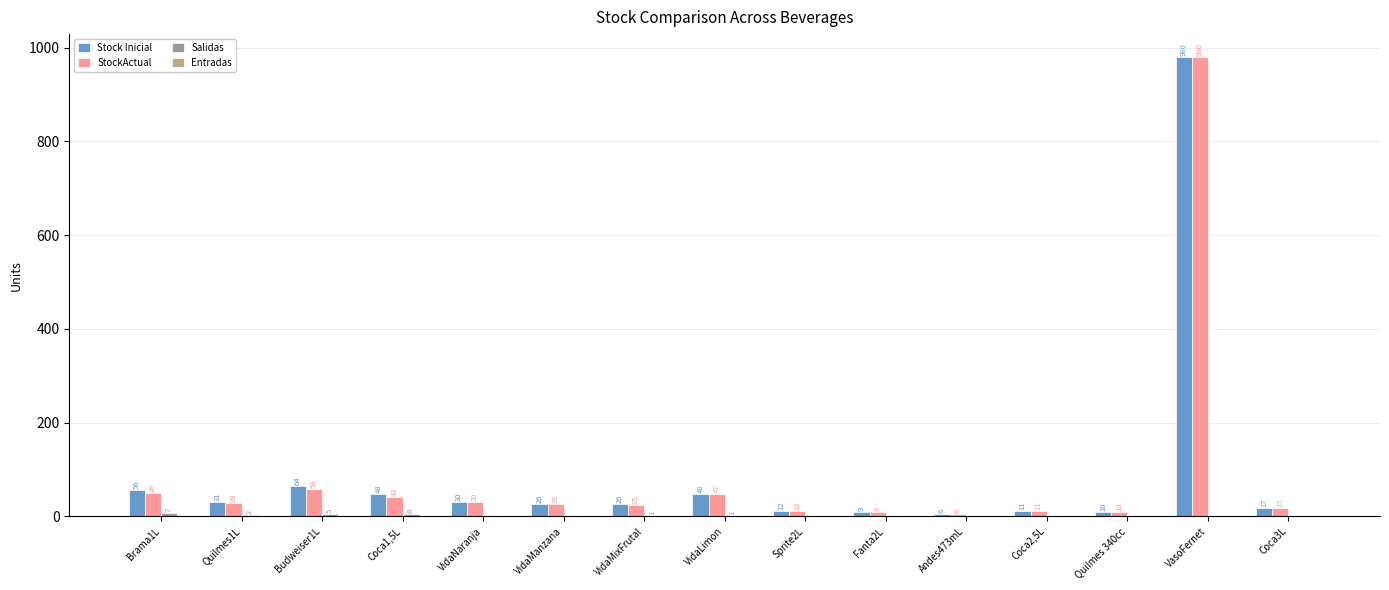

What is the sum of the Stock Inicial values at Budweiser1L and Coca1,5L?

112